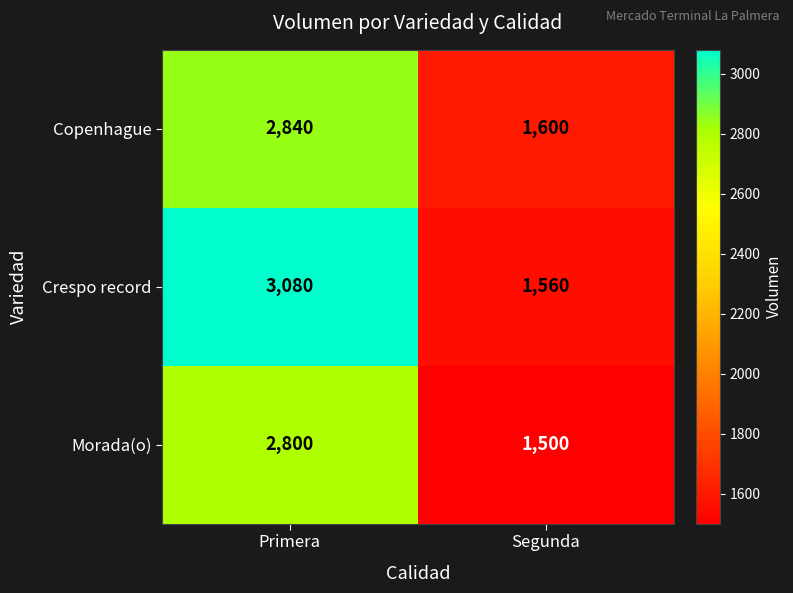

The value of Morada(o) at Primera is 2800. True or false?

True